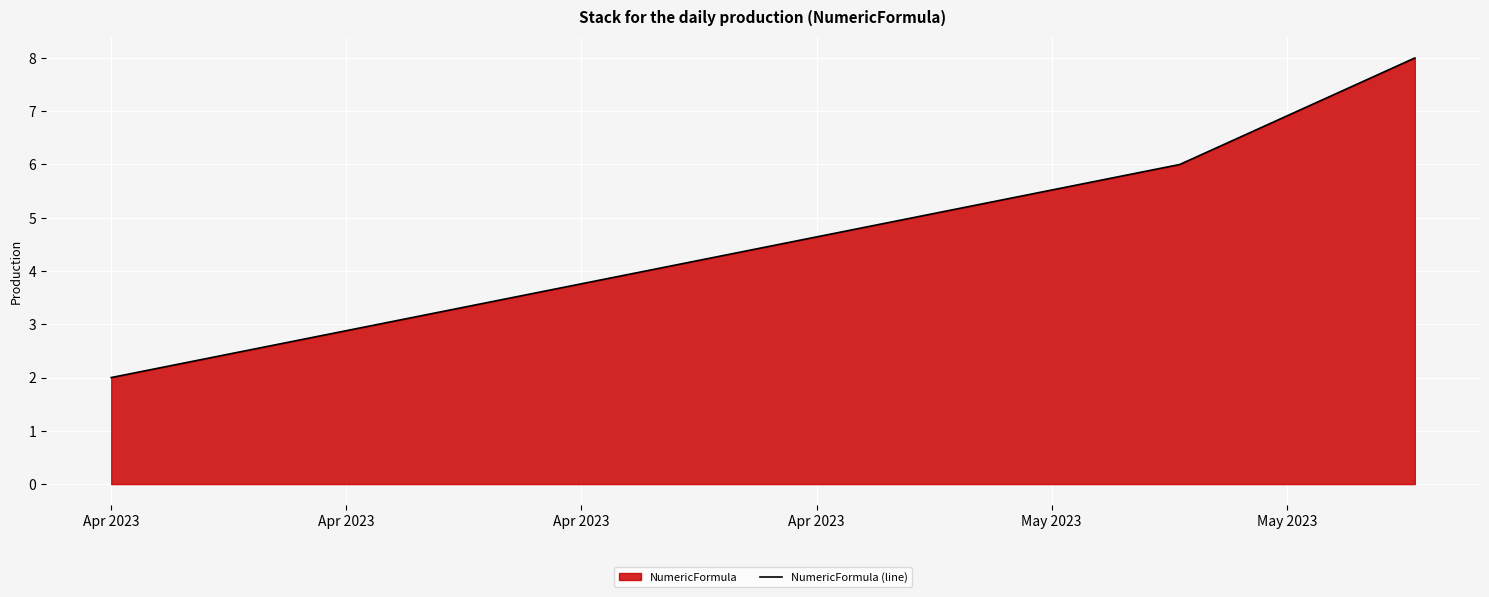

Read the value at Apr 2023.

2